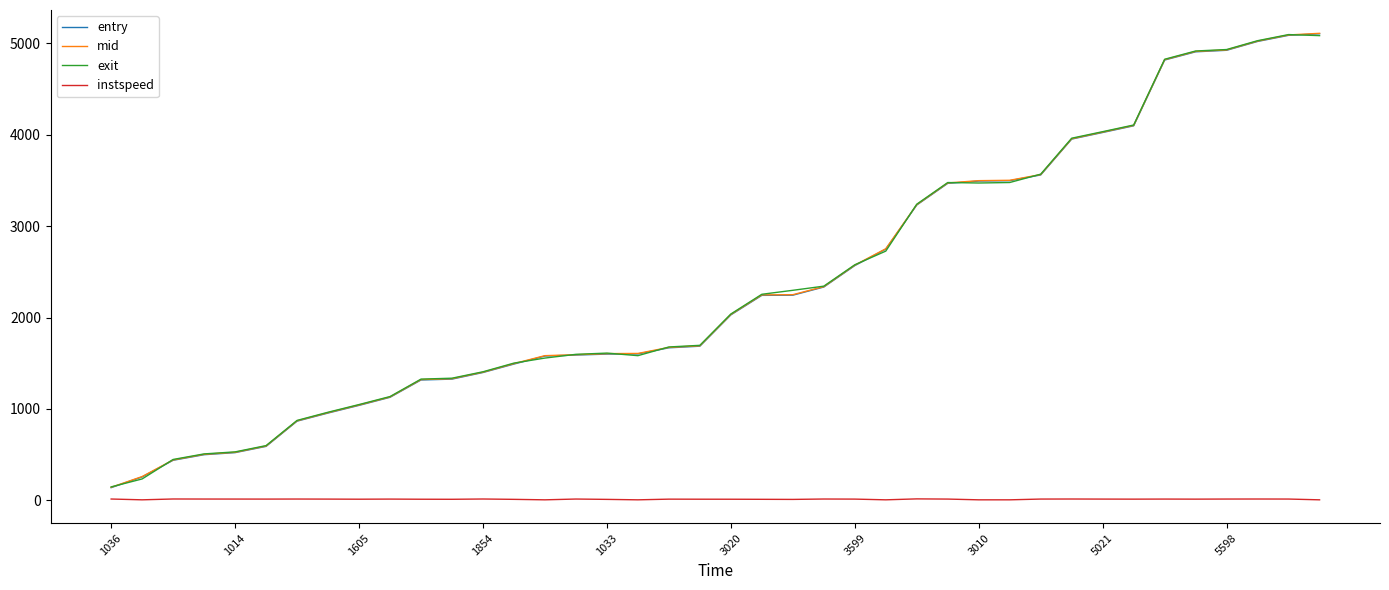

True or false: instspeed and entry intersect in this chart.

False